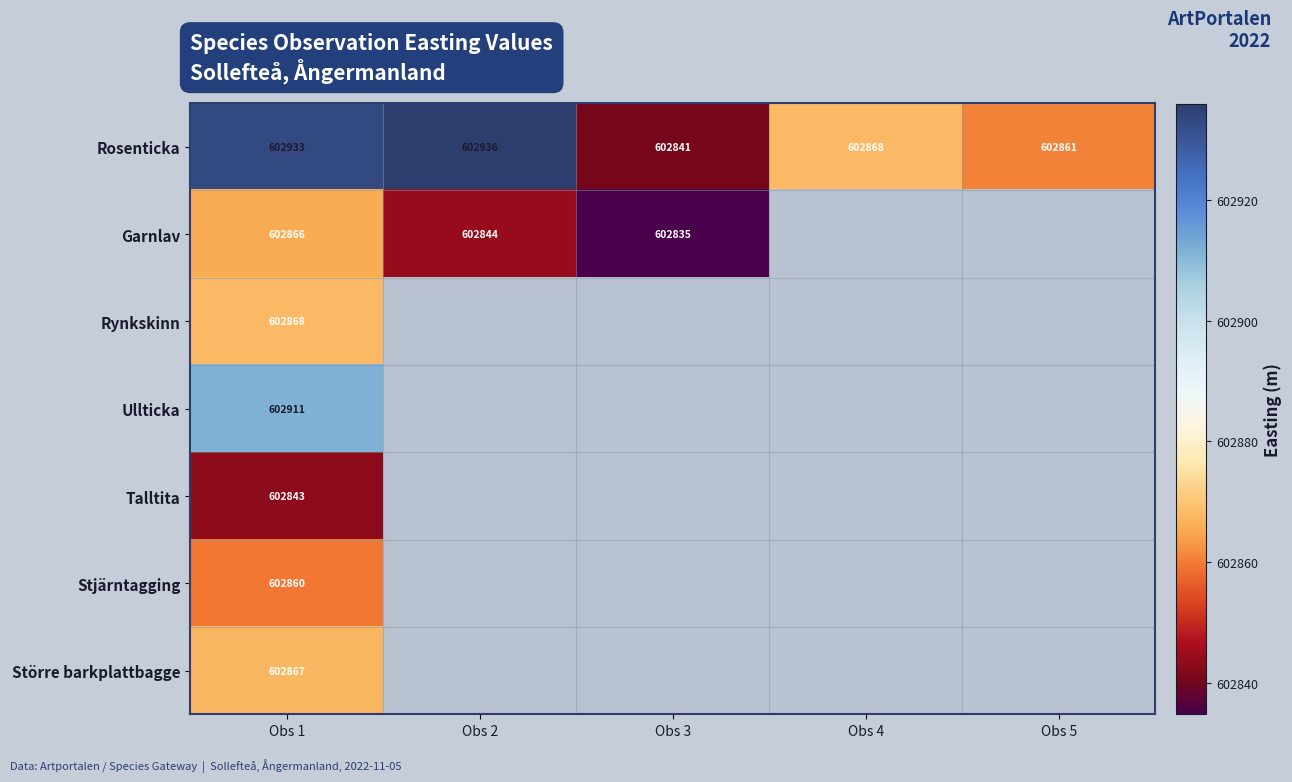

At which category is the sum across all series the highest?

Obs 1